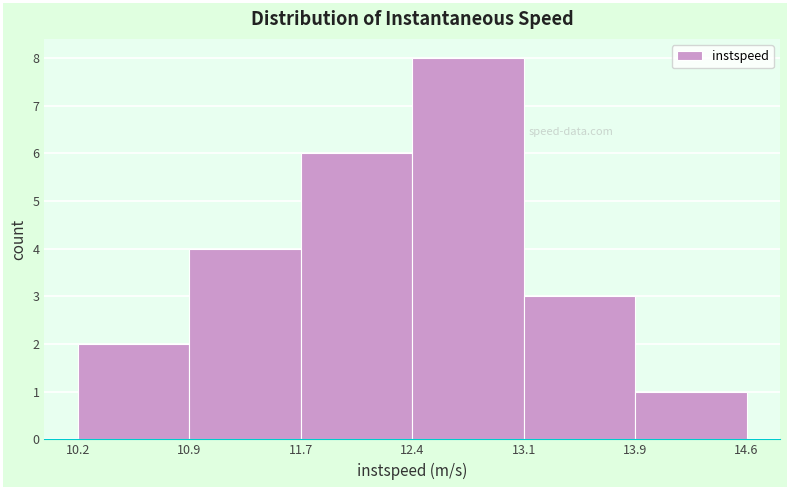

Reading left to right, list every bar in this chart as the range it spans on the x-axis followed by its height. The values are not printed on the chart, so give them approximately, as read against the axis.

10.2 to 10.9: 2
10.9 to 11.7: 4
11.7 to 12.4: 6
12.4 to 13.1: 8
13.1 to 13.9: 3
13.9 to 14.6: 1